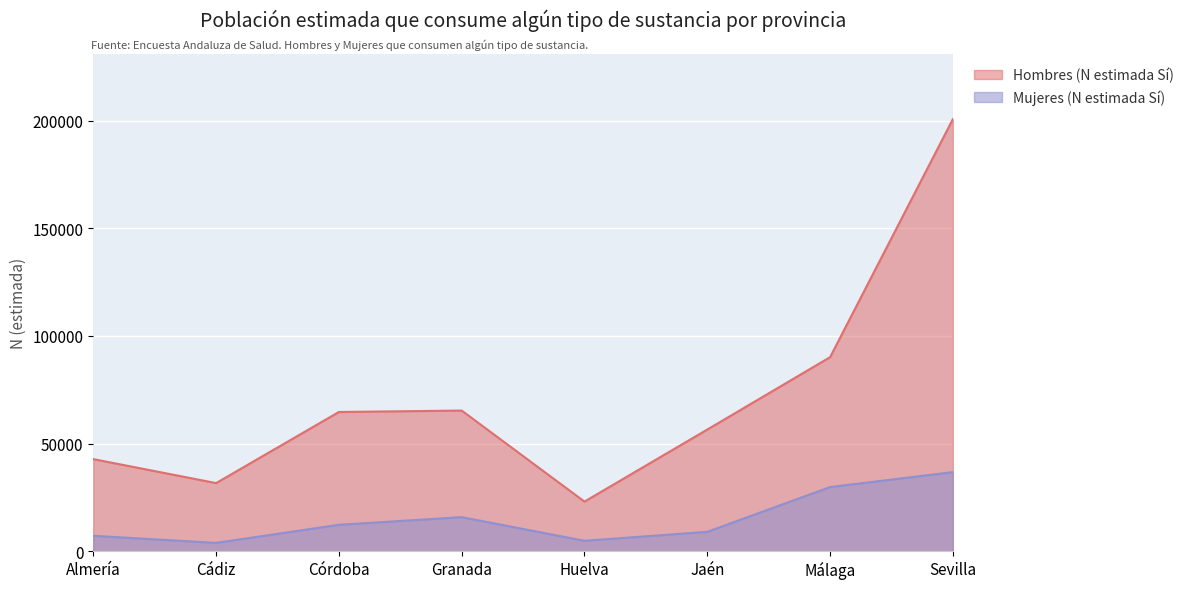

What is the label of the 5th point from the left?

Huelva